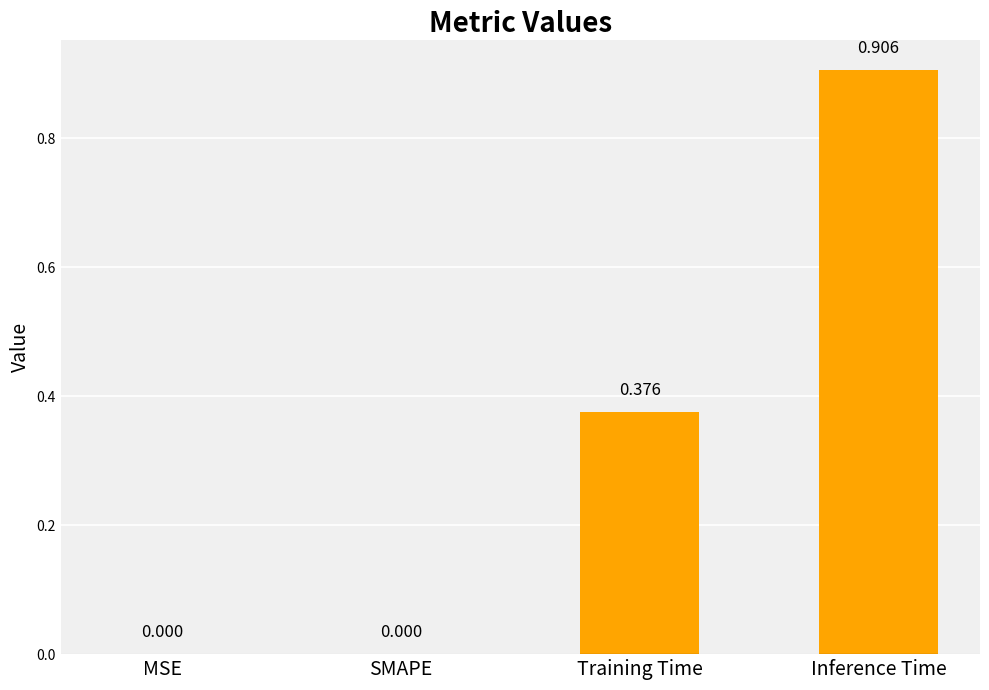

Which has a higher value, Inference Time or SMAPE?

Inference Time